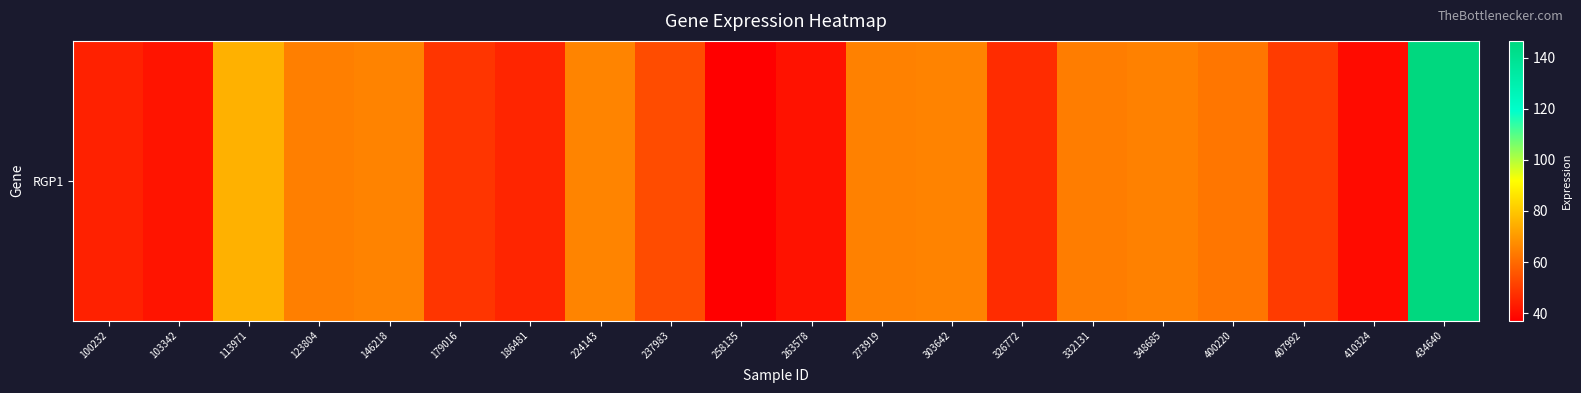

How many values exceed 62?

10